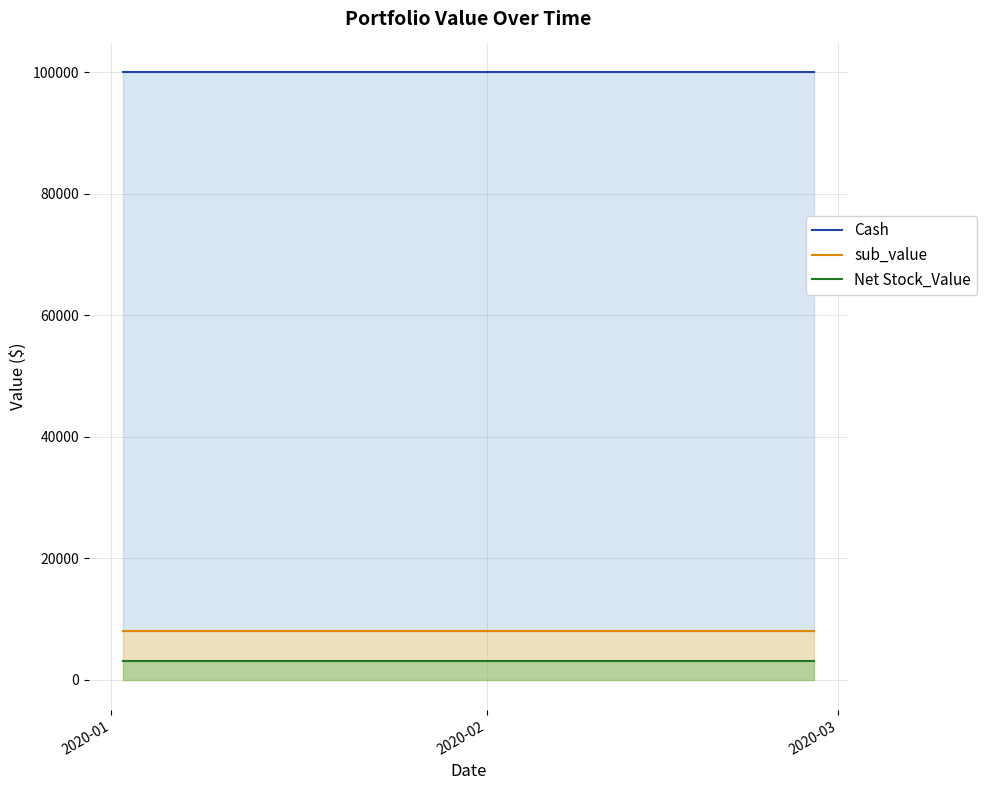

What is the value of the sub_value point at the 32nd from the left?

8000